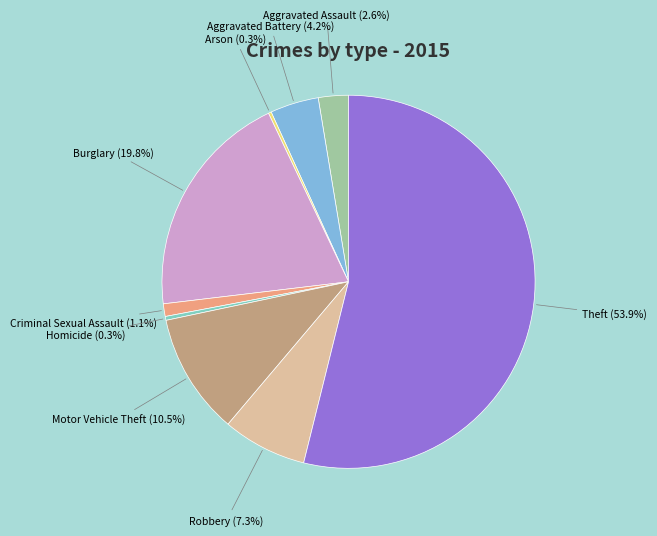

Is there any slice that represents more than half of the pie?

Yes